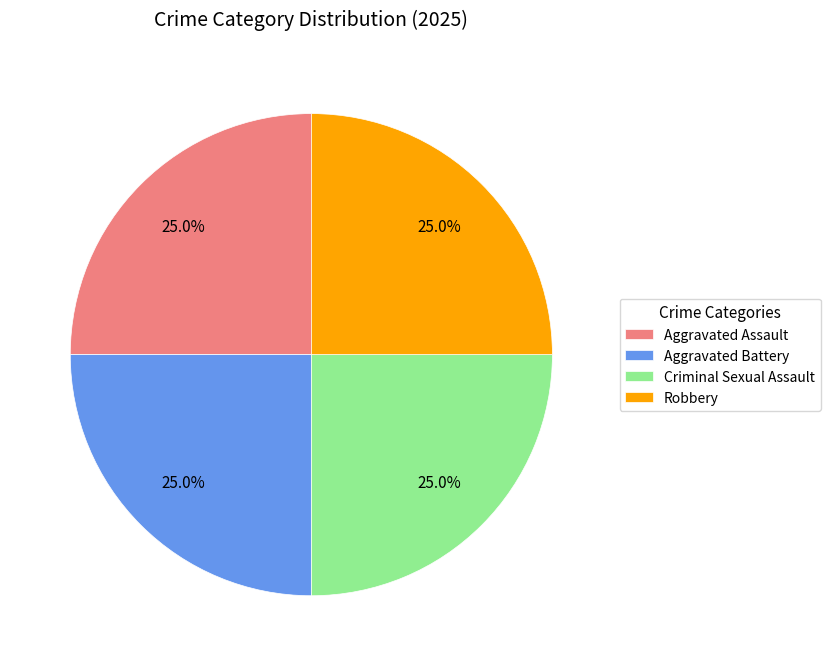

How much of the chart is everything except Aggravated Assault?

75.0%